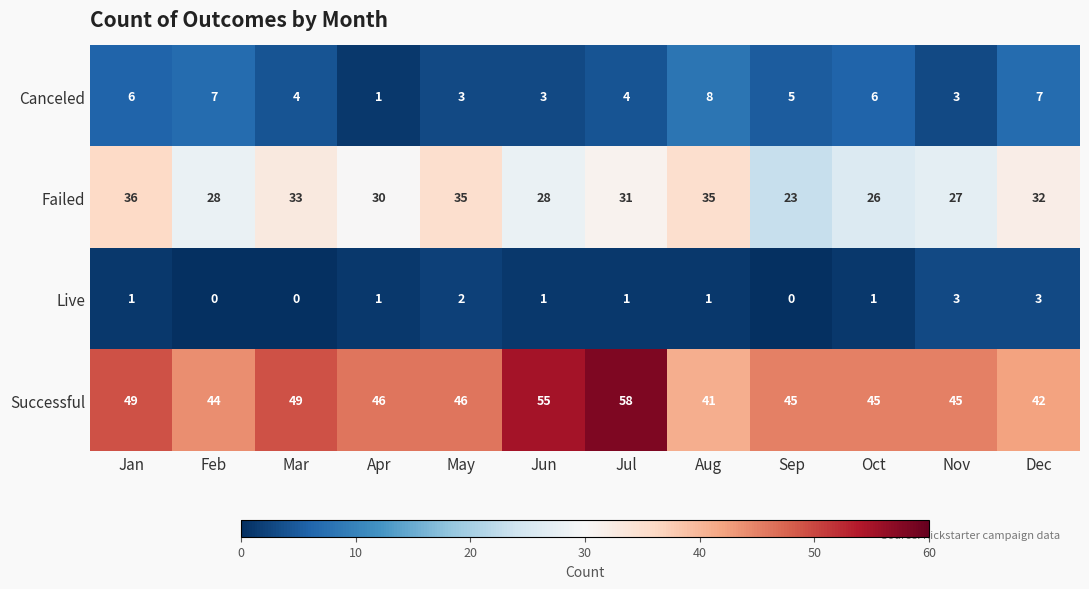

True or false: Successful has a value of 41 at Aug.

True